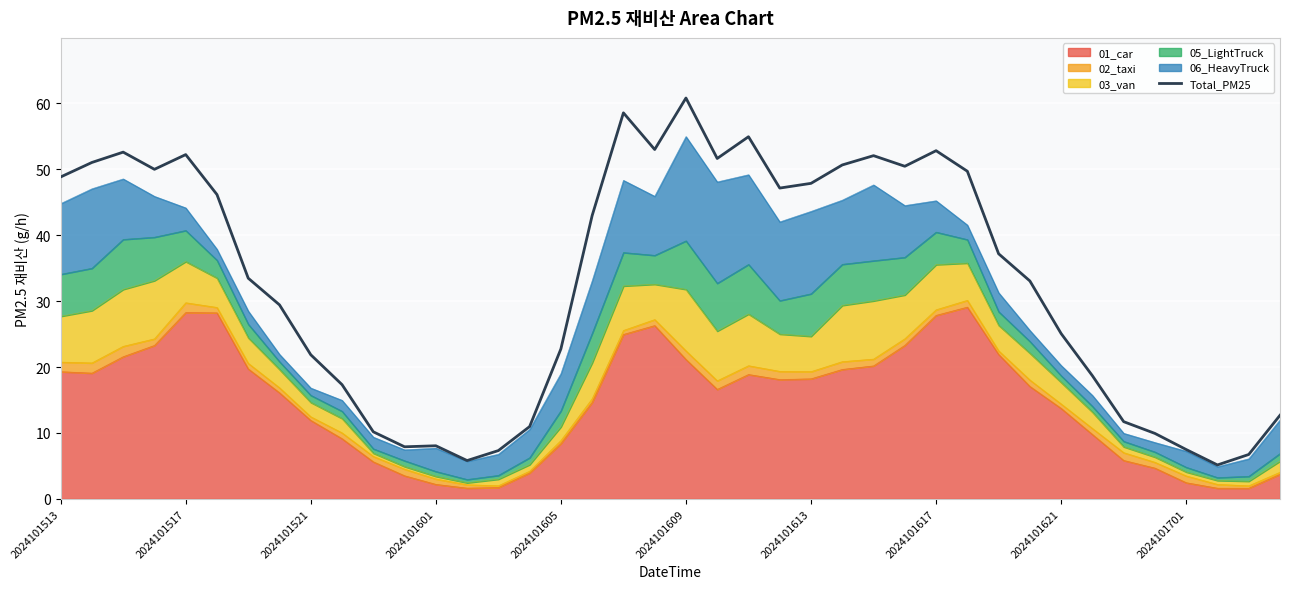

Where is the data nearest to the value 32?

31